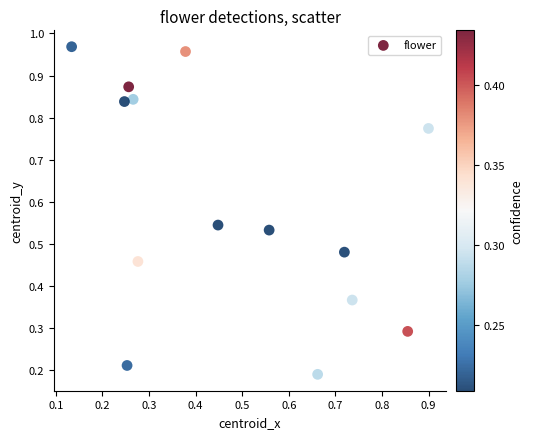

How many data points are displayed?

14